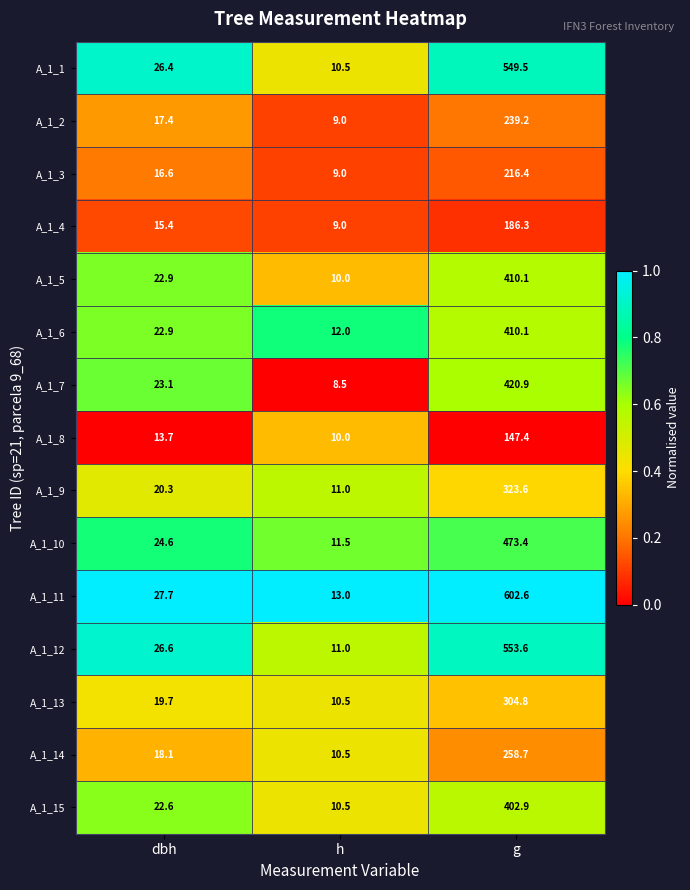

Which label corresponds to the largest value in the chart?

g